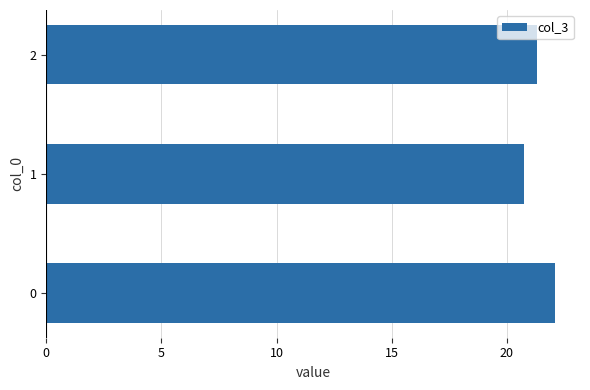

Rank the categories by value from lowest to highest.

1, 2, 0